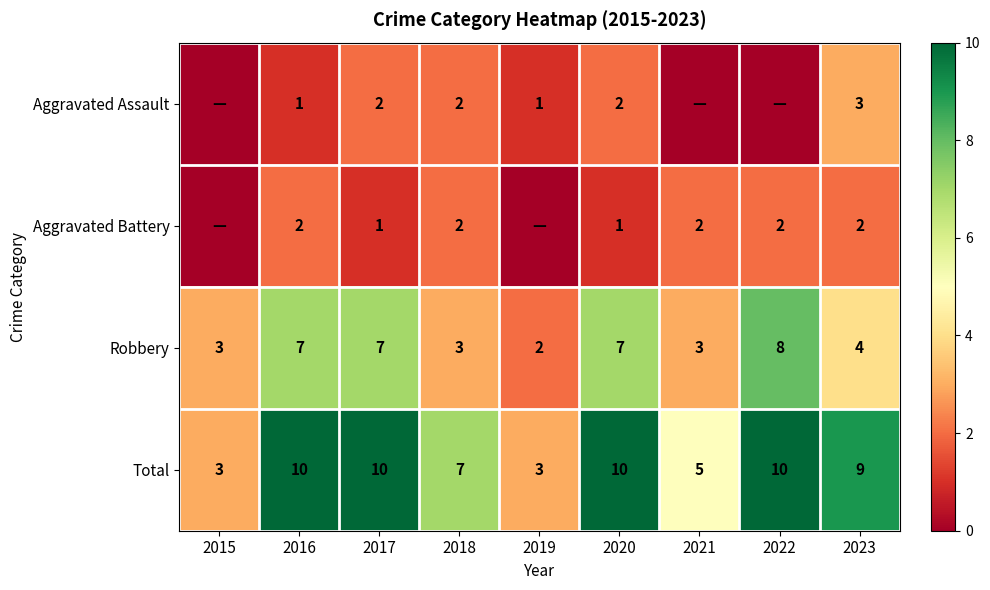

At 2023, list the series in order from smallest to largest.

Aggravated Battery, Aggravated Assault, Robbery, Total